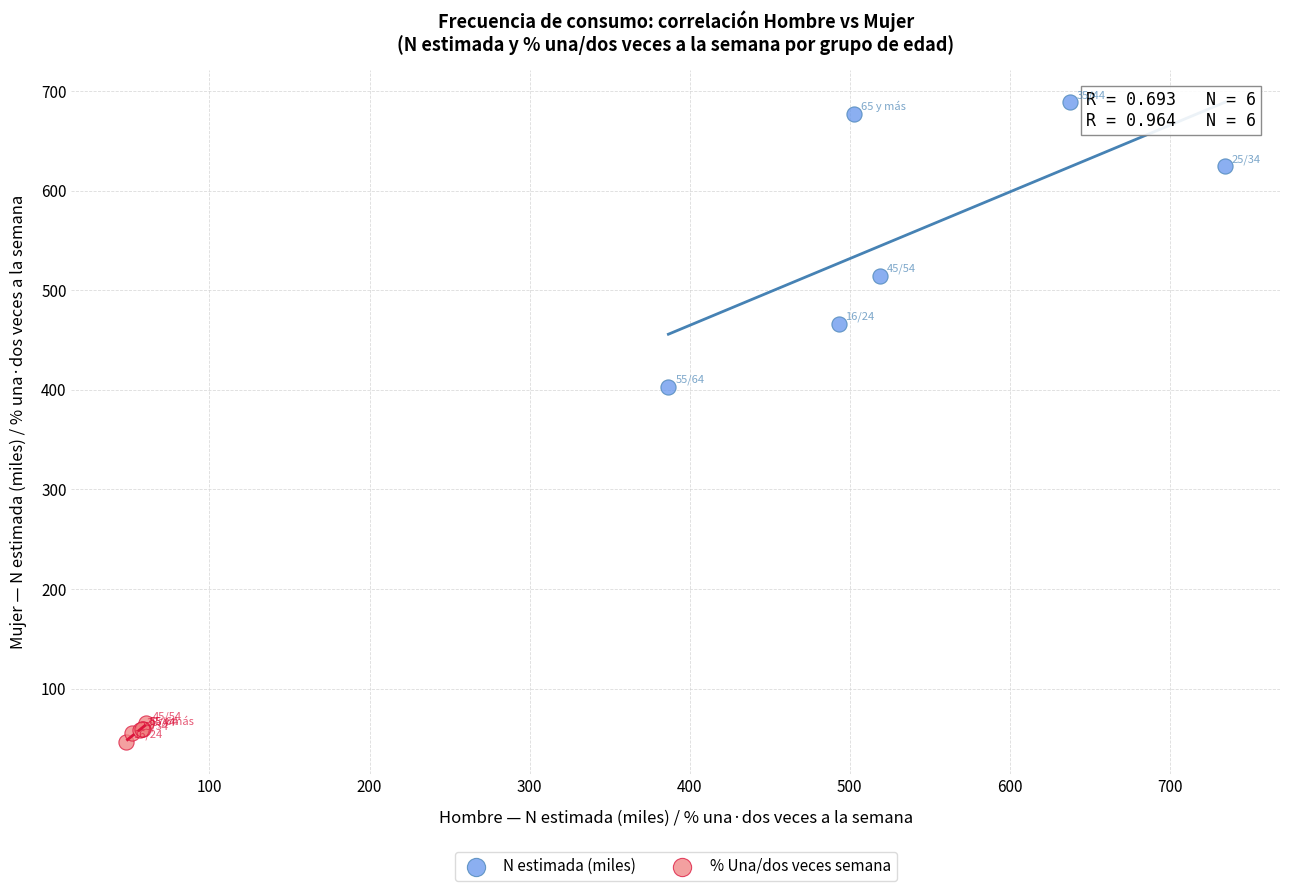

Which series contains the highest Y value?

N estimada (miles)